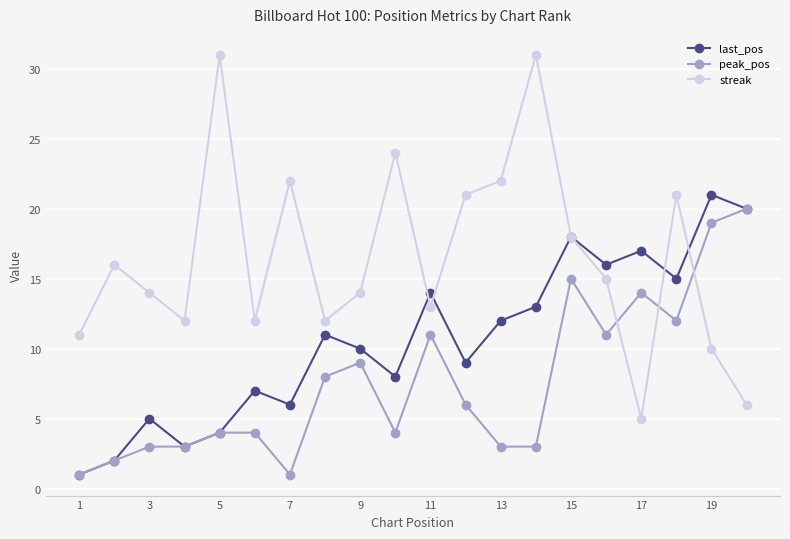

List the series in order of their overall mean, lowest first.

peak_pos, last_pos, streak